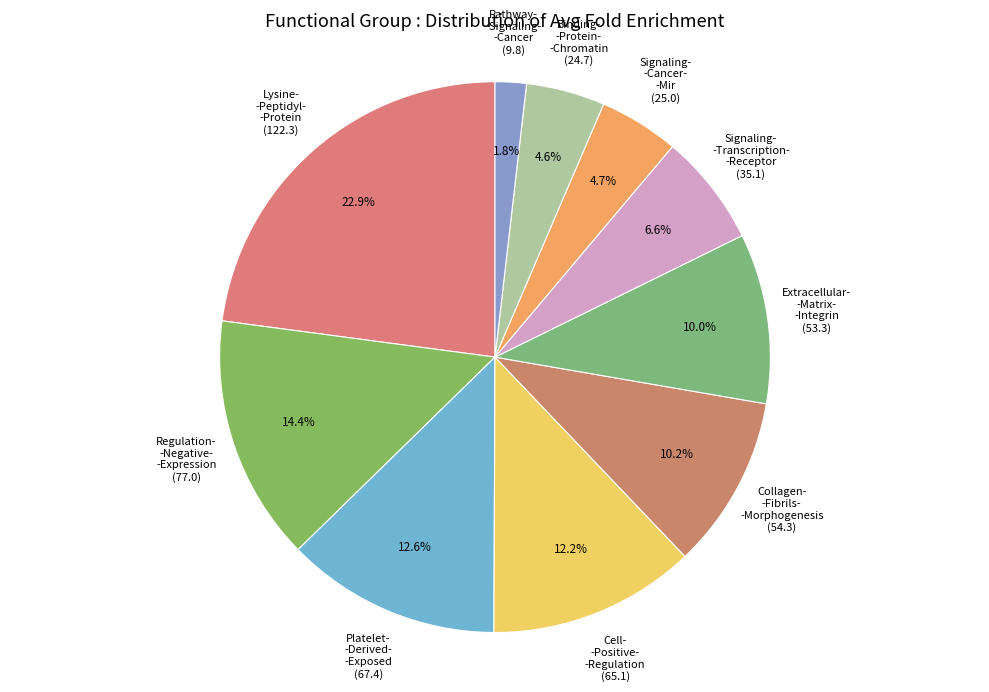

How many slices are in this pie chart?

10